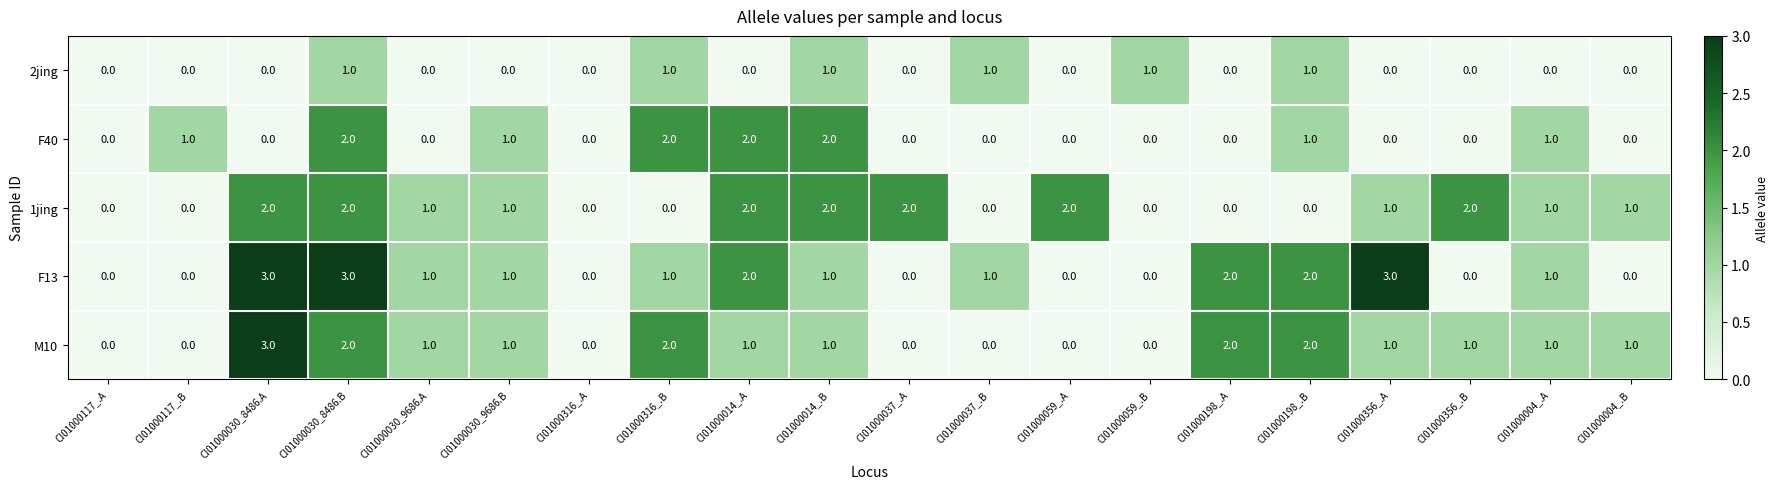

The F13 series shows 3 at CI01000030_8486.A. True or false?

True